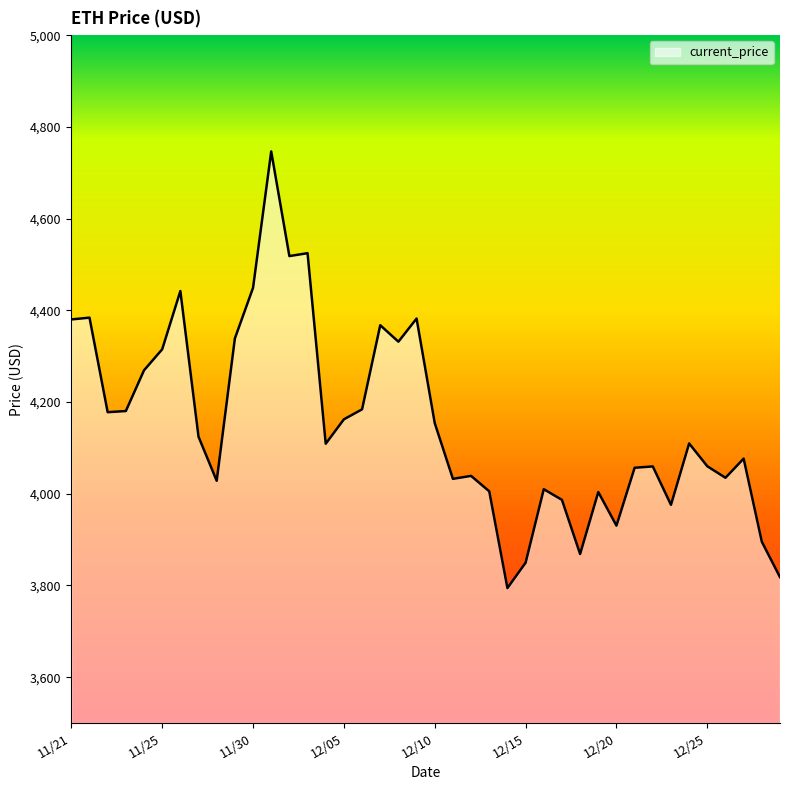

What is the minimum value shown in the chart?

3794.3